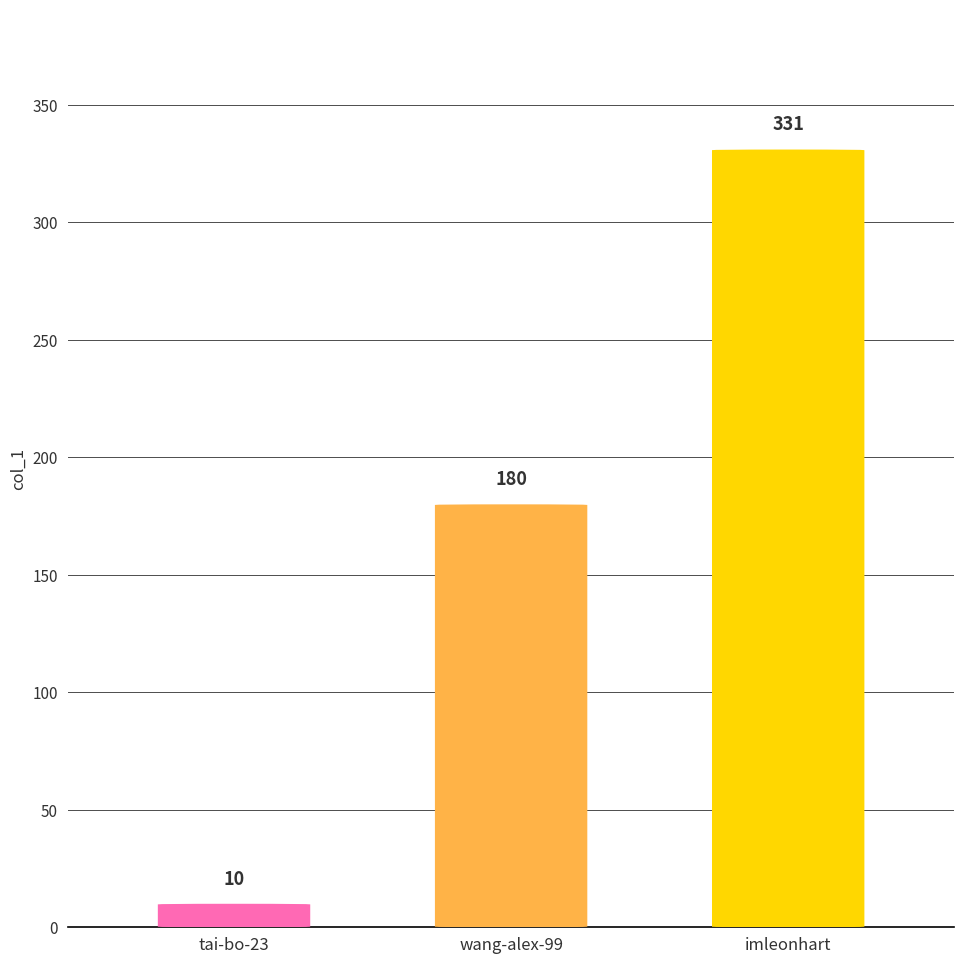

Which category has the lowest value across all series?

tai-bo-23